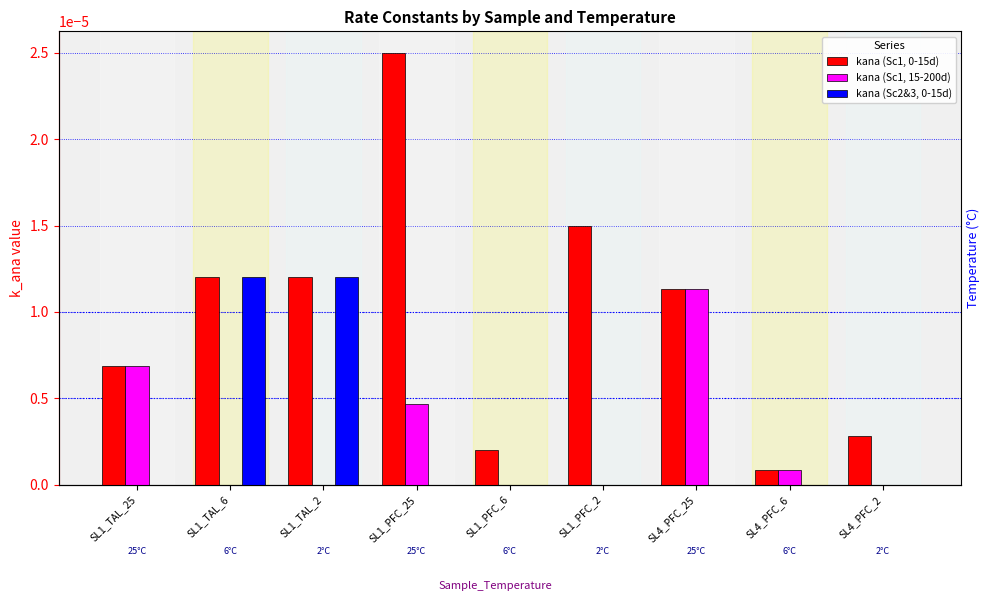

How many data points in kana (Sc2&3, 0-15d) are above 0?

2